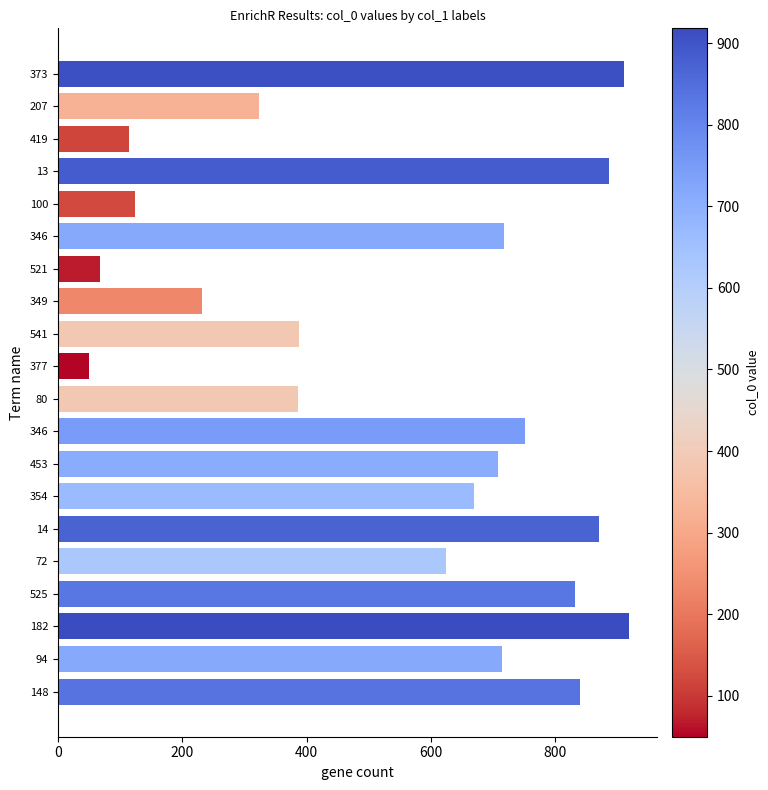

What is the difference between the maximum and minimum values?

868